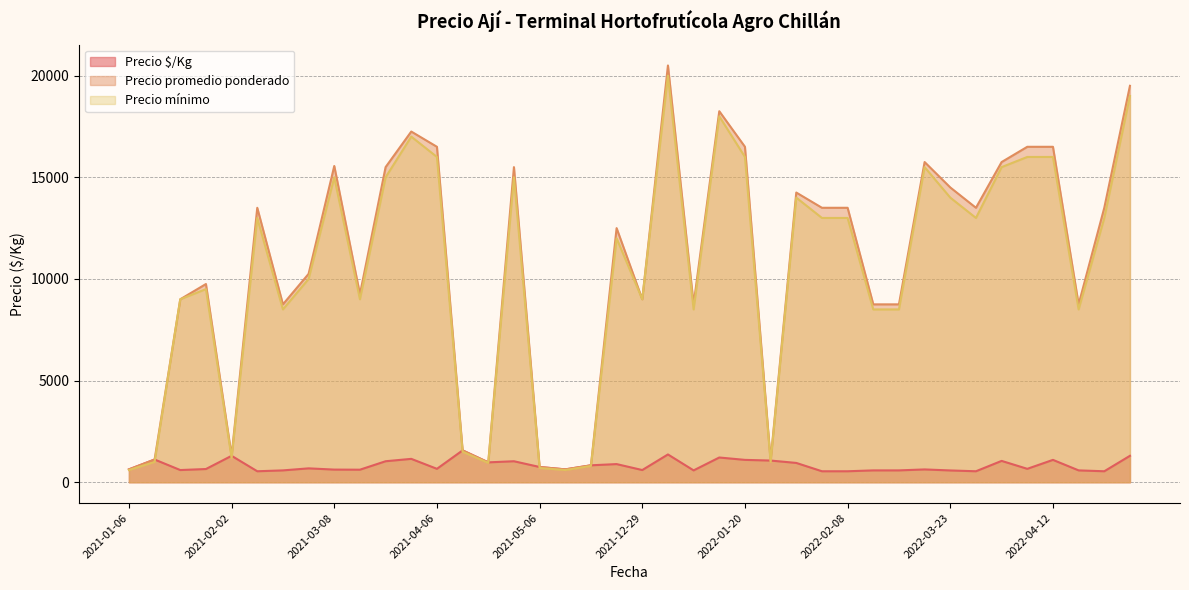

At which category does the chart reach its minimum across all series?

2021-02-12